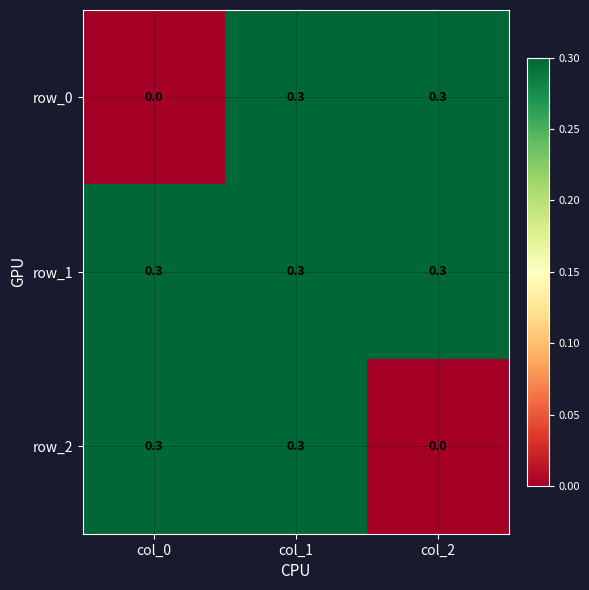

What is the total value across all series at col_1?

0.9